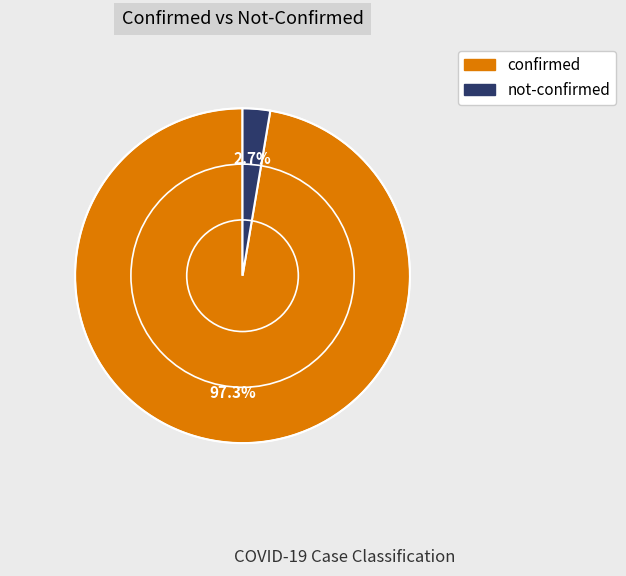

How many slices are in this pie chart?

2